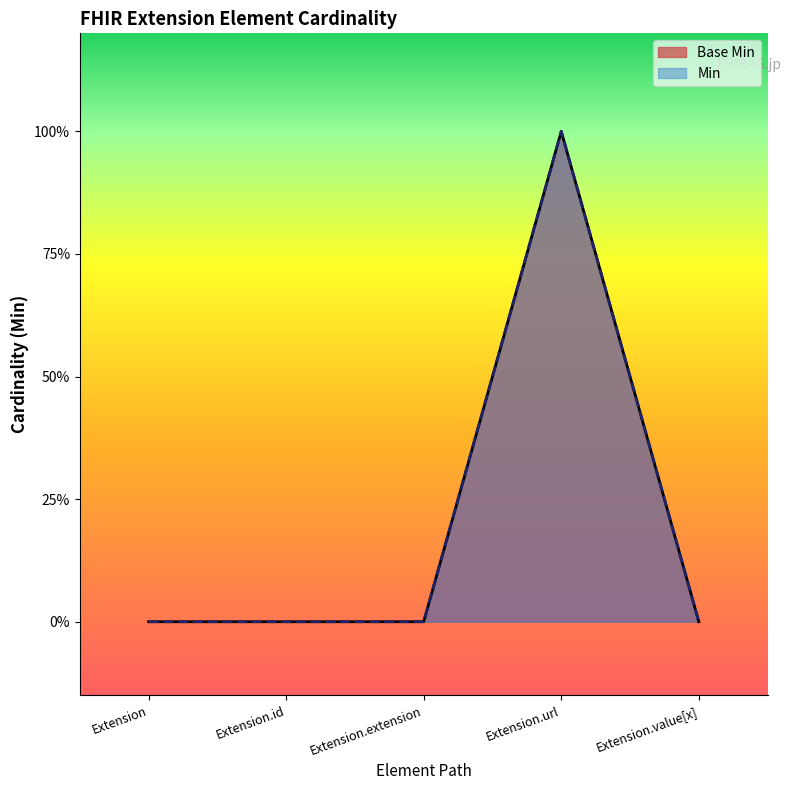

What is the label of the 1st point from the right?

Extension.value[x]